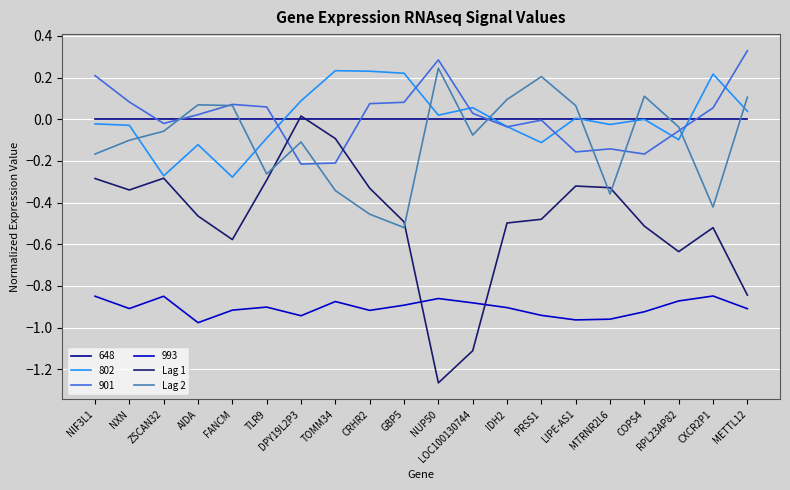

Which series ends up on top after the final intersection of Lag 2 and 802?

Lag 2